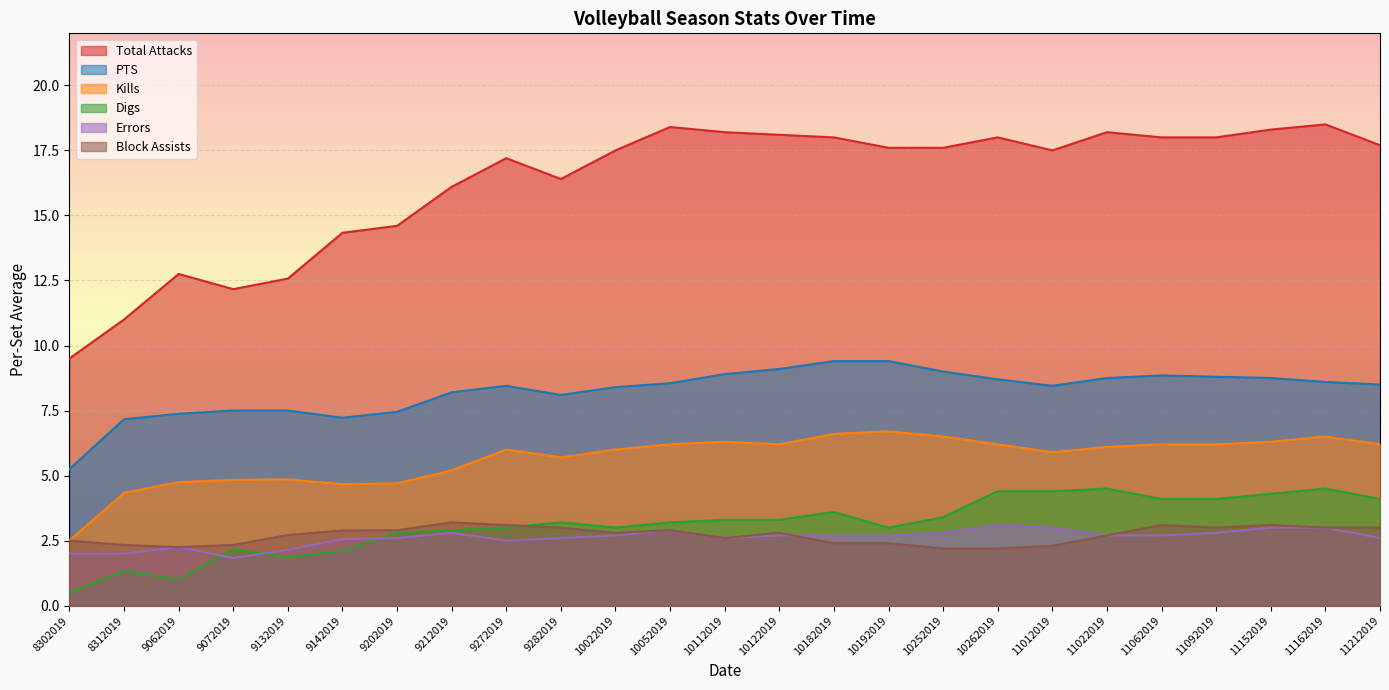

Which series has the largest range (max minus min)?

Total Attacks